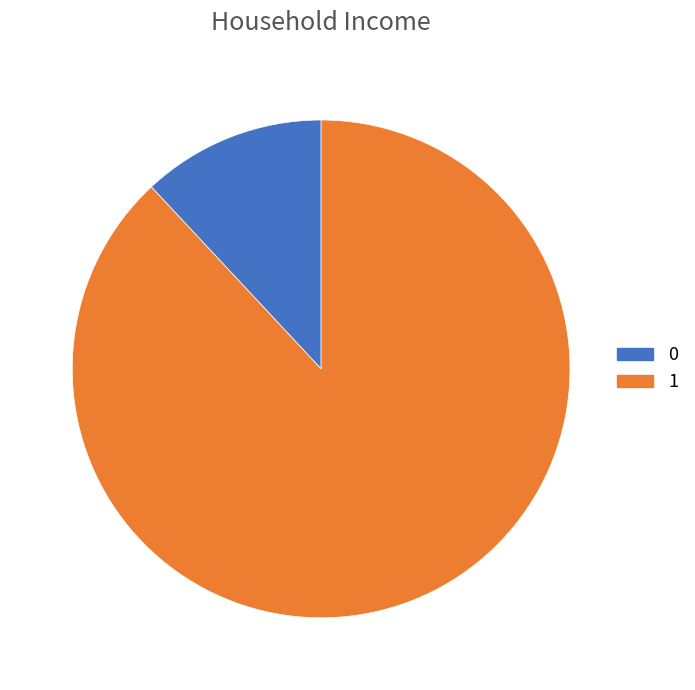

Is the sum of 1 and 0 greater than half?

Yes